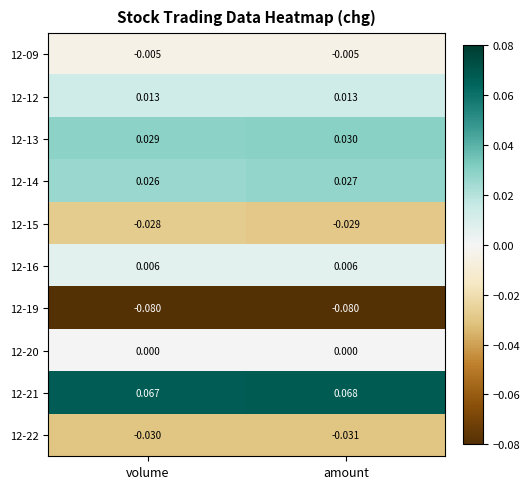

Where is 12-21 nearest to the value 0?

volume